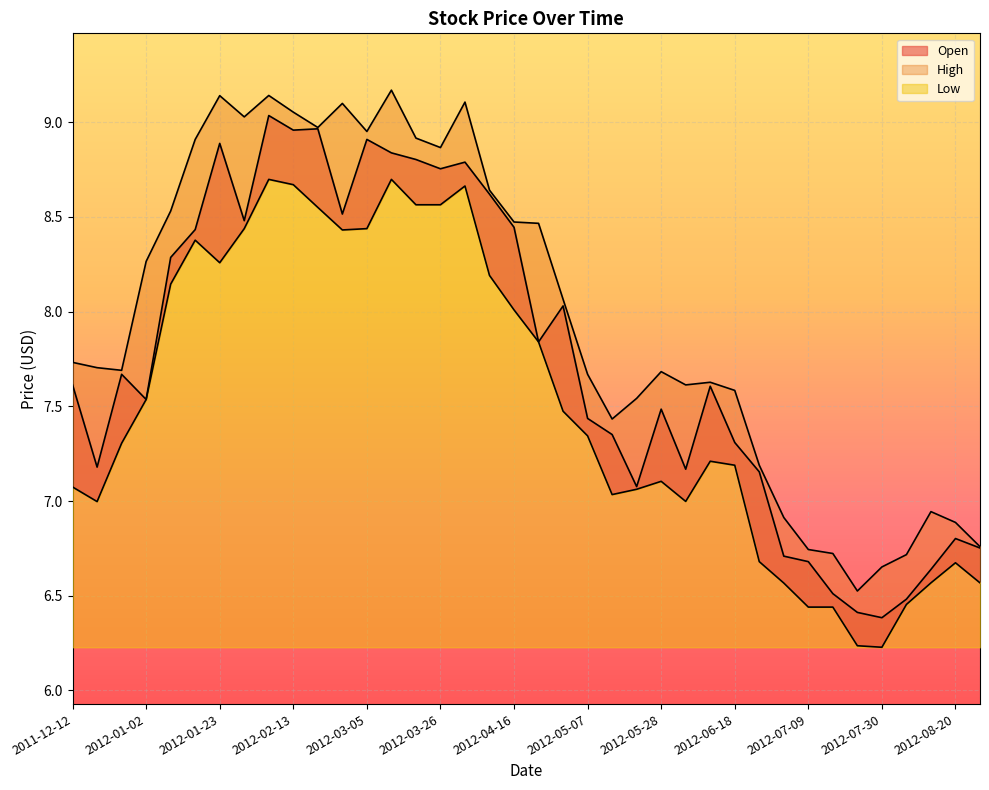

Count the number of data series in this chart.

3